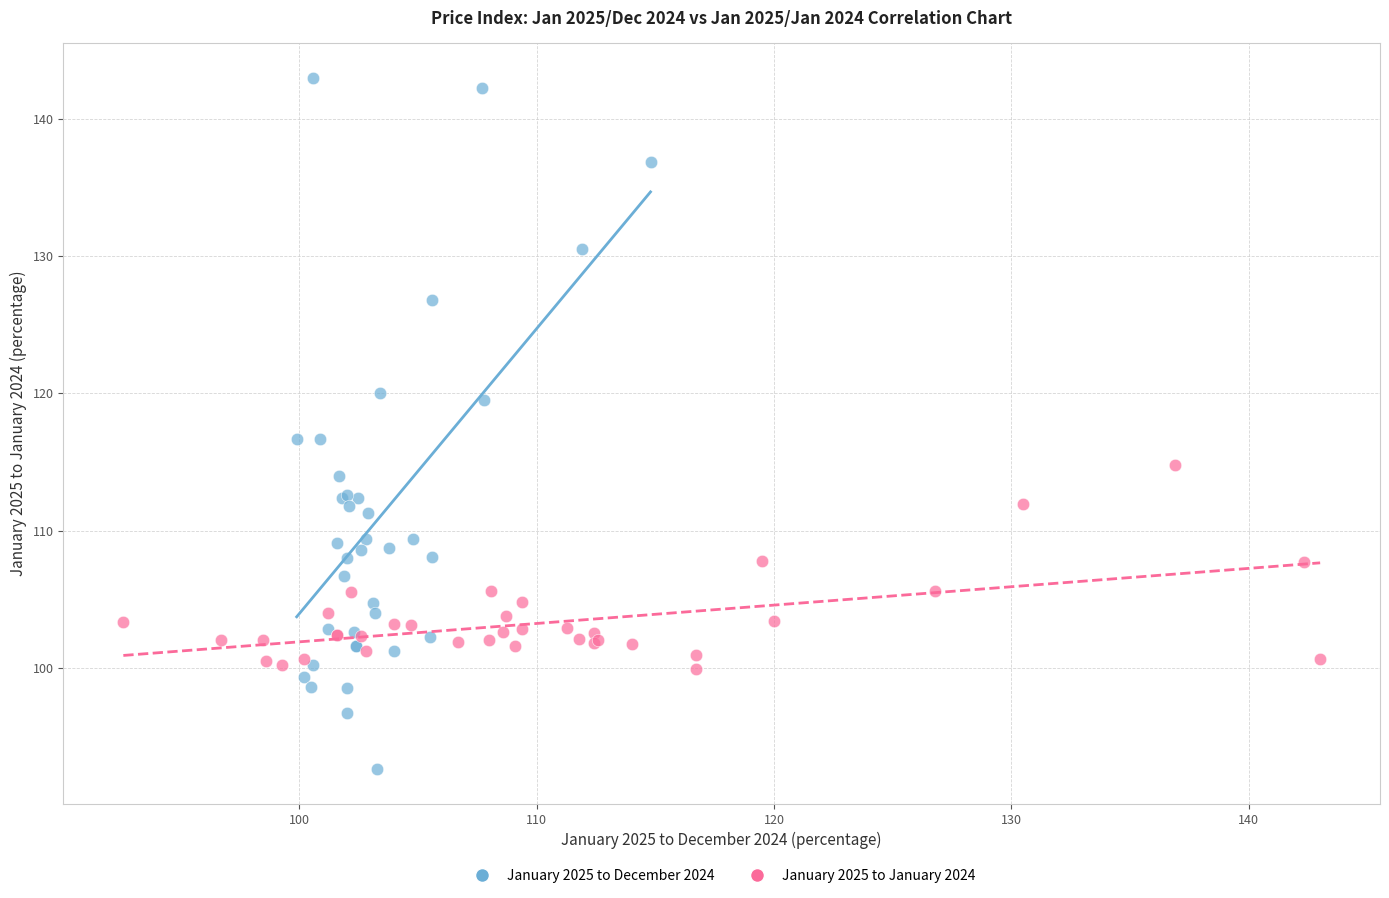

What are all the series names shown in the legend?

January 2025 to December 2024, January 2025 to January 2024